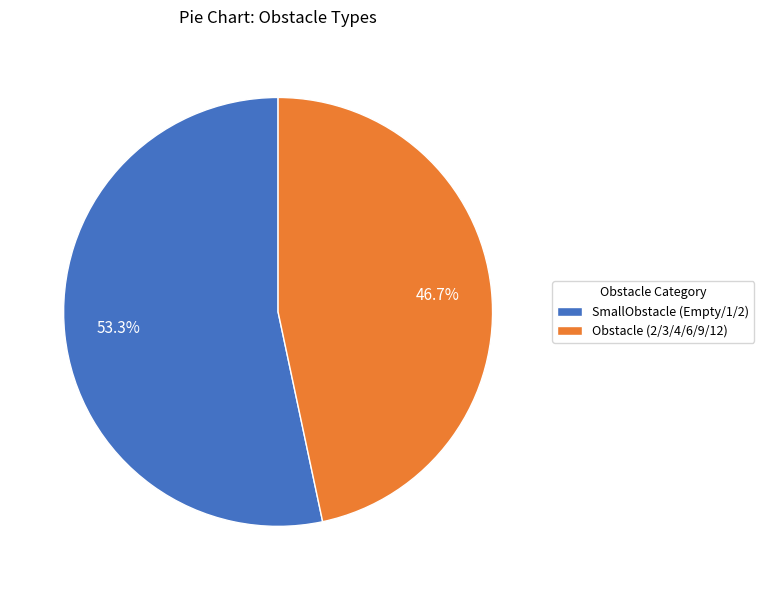

What is the ratio of the value at Obstacle (2/3/4/6/9/12) to the value at SmallObstacle (Empty/1/2)?

0.9